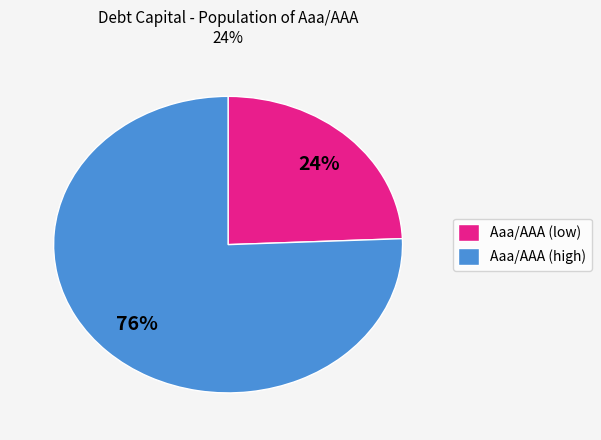

Is it true that Aaa/AAA (high) is 76% of the pie?

True